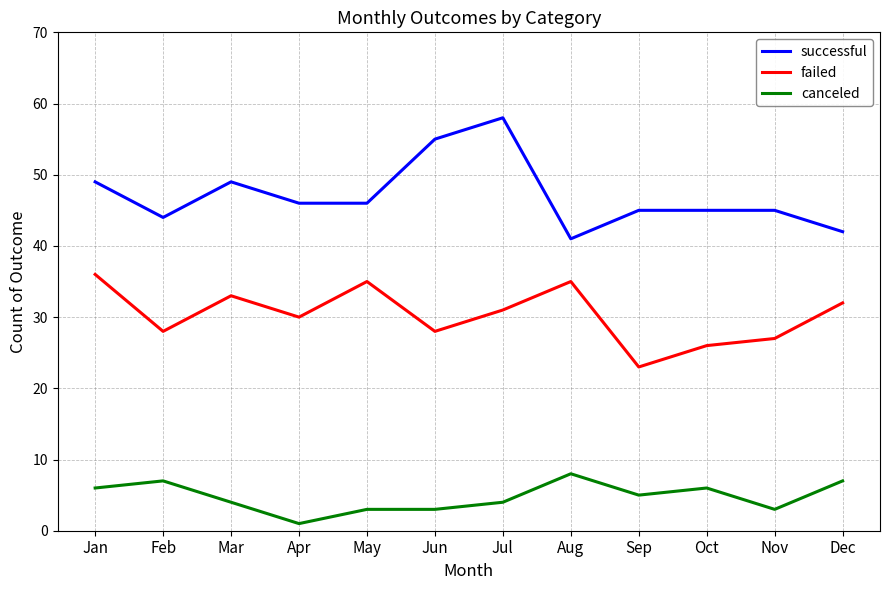

Which series changed the most between May and Sep?

failed